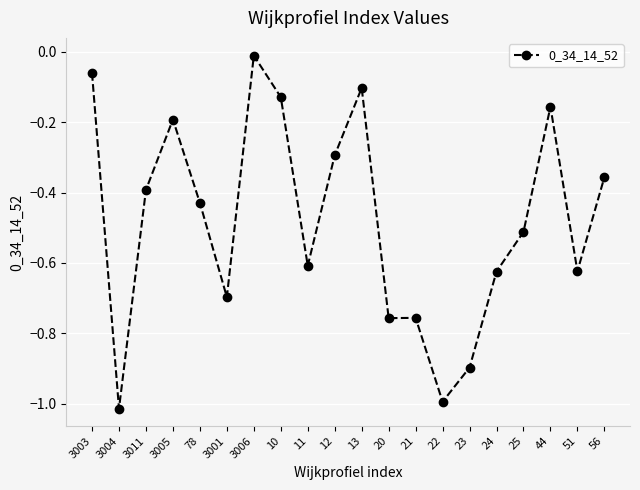

How many lines are shown in the chart?

1